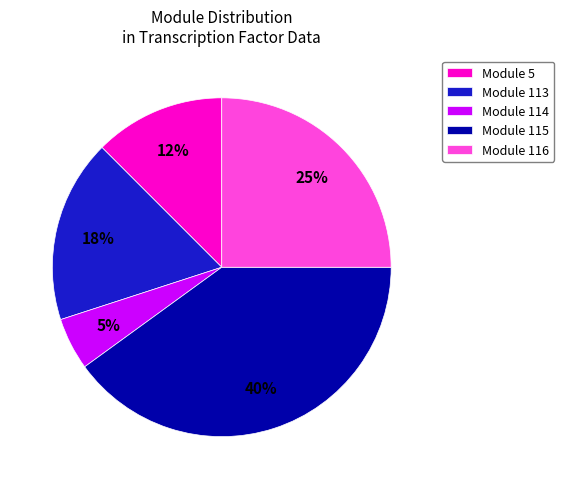

Rank the categories by value from highest to lowest.

Module 115, Module 116, Module 113, Module 5, Module 114